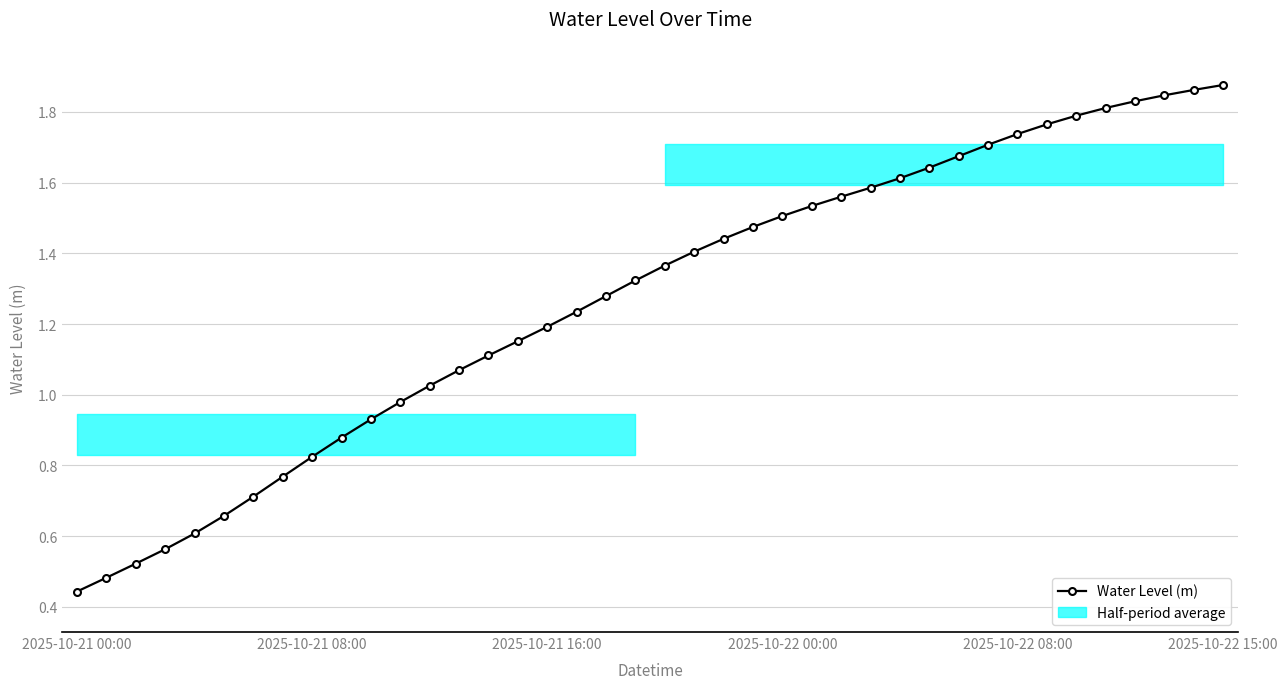

Reading left to right, list all the values displayed in this chart.

0.4	0.5	0.5	0.6	0.6	0.7	0.7	0.8	0.8	0.9	0.9	1.0	1.0	1.1	1.1	1.2	1.2	1.2	1.3	1.3	1.4	1.4	1.4	1.5	1.5	1.5	1.6	1.6	1.6	1.6	1.7	1.7	1.7	1.8	1.8	1.8	1.8	1.8	1.9	1.9